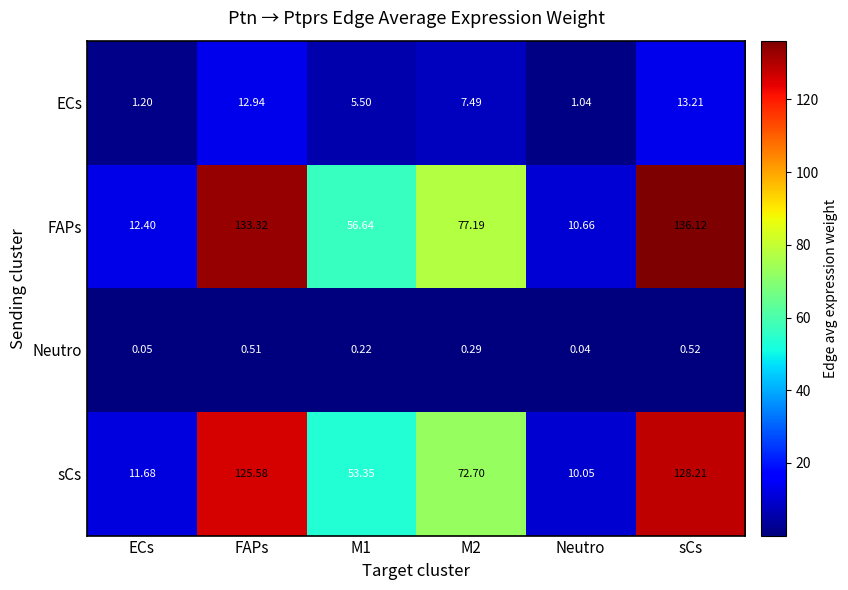

At ECs, list the series in order from largest to smallest.

FAPs, sCs, ECs, Neutro